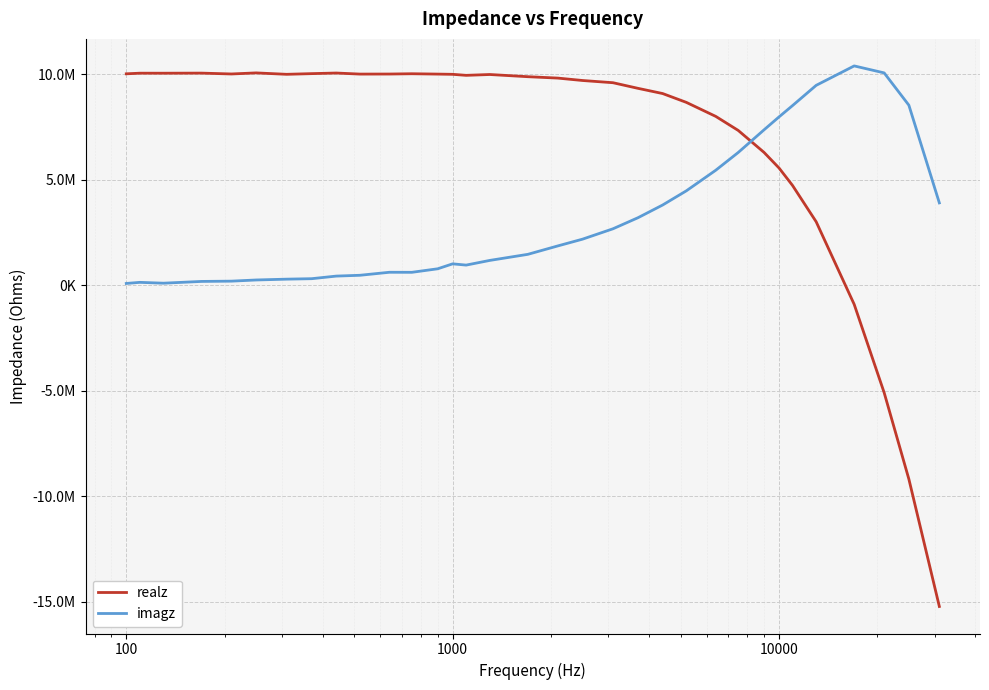

List the series in order of their peak value, highest first.

imagz, realz